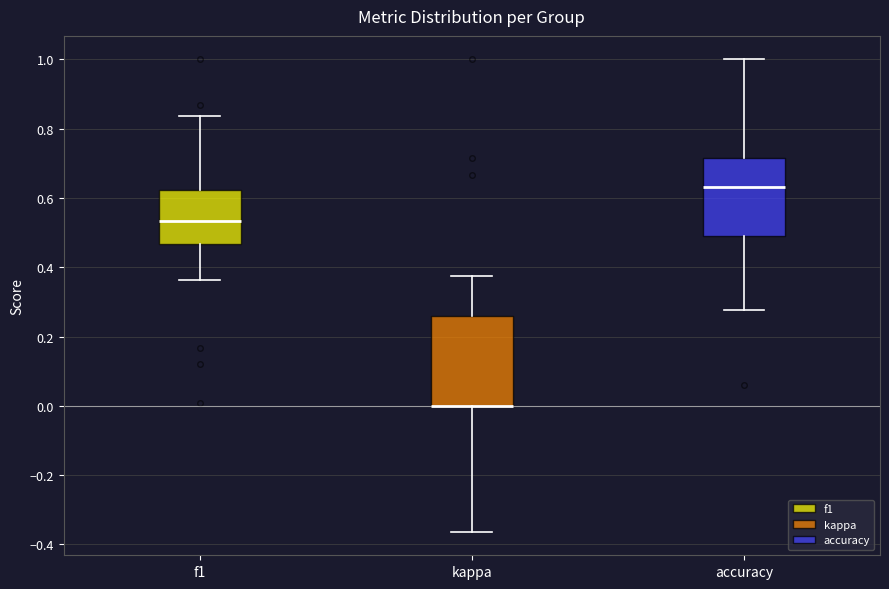

Reading left to right, transcribe this box plot: for each box, give where its median line is, the range the box spans, and where its two whiskers end, as read against the y-axis. The values are not printed on the chart, so give them approximately, as read against the axis.

f1: median 0.54, box 0.46 to 0.62, whiskers 0.36 to 0.84
kappa: median 0.00 (drawn on the box's lower edge), box 0.00 to 0.26, whiskers -0.36 to 0.38
accuracy: median 0.64, box 0.50 to 0.72, whiskers 0.28 to 1.00